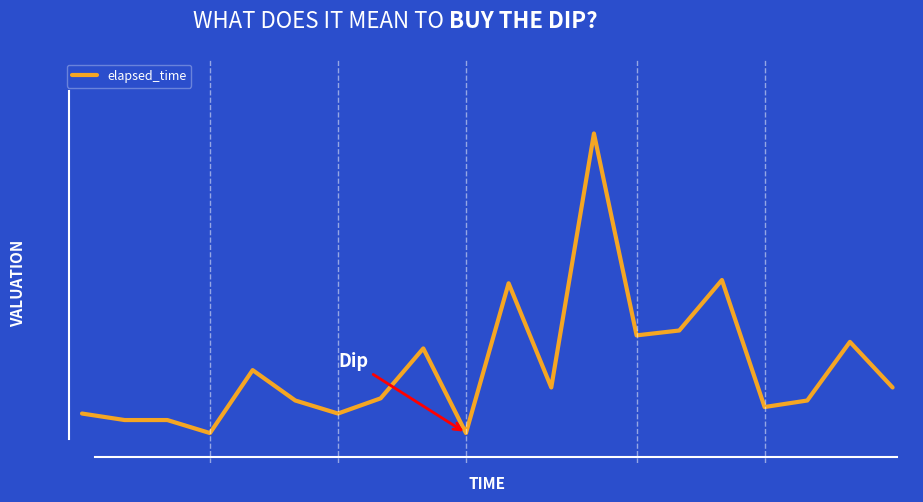

Does the chart display data point markers on the line(s)?

No